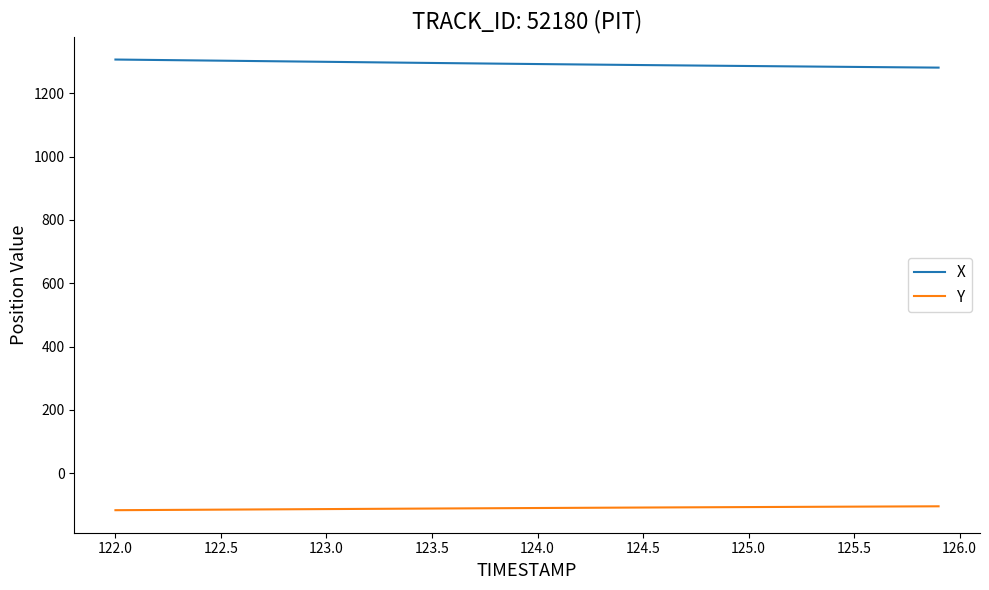

Which series has the largest total across all categories?

X